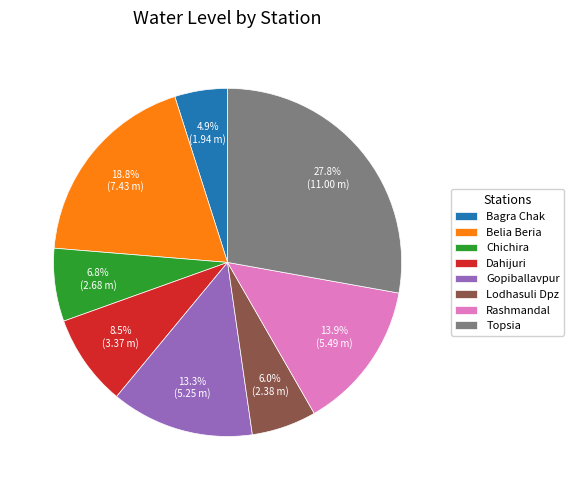

Rank the categories by value from highest to lowest.

Topsia, Belia Beria, Rashmandal, Gopiballavpur, Dahijuri, Chichira, Lodhasuli Dpz, Bagra Chak